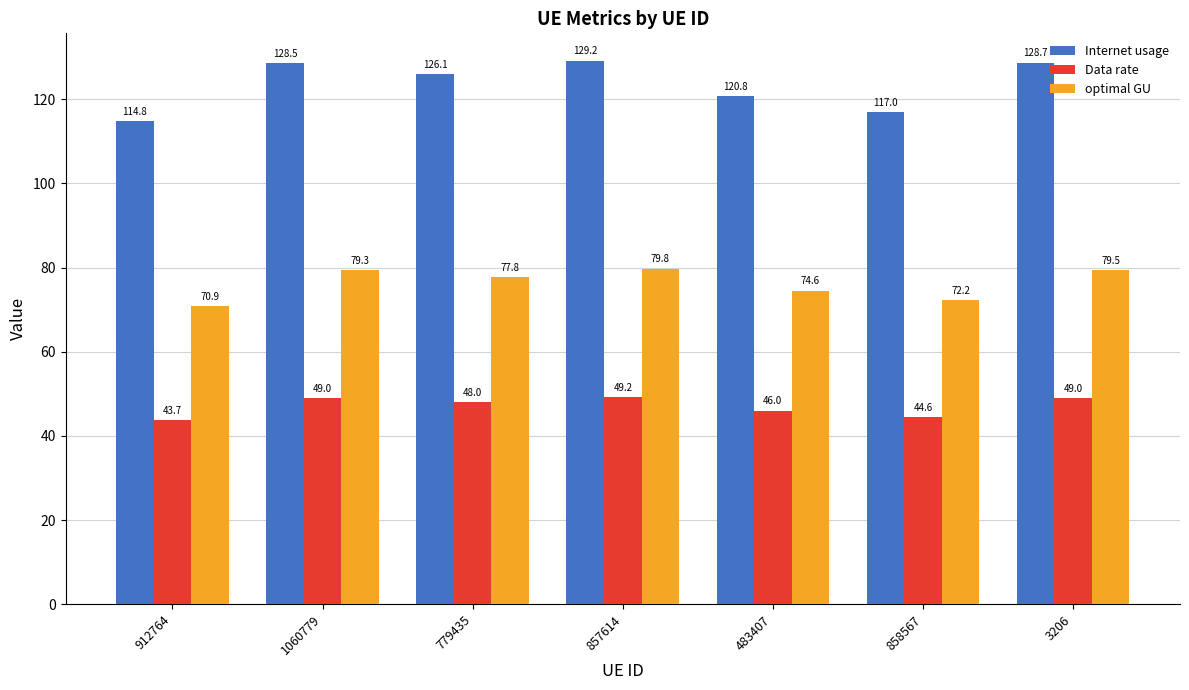

Read the Internet usage value at 912764.

114.8